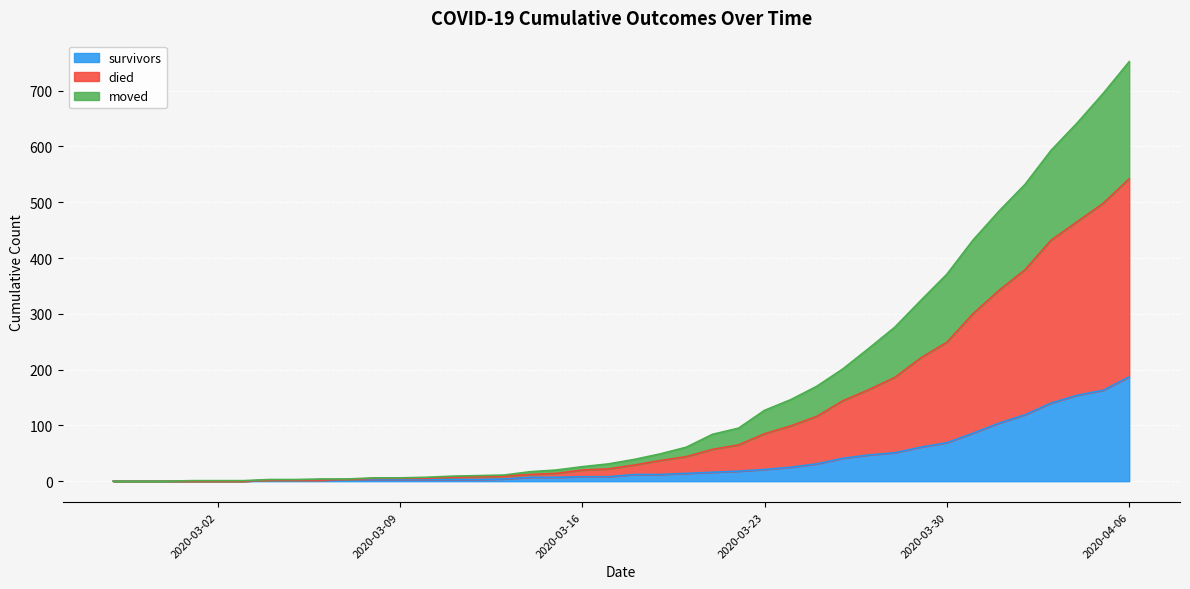

Which has a higher value, 2020-03-12 or 2020-03-13?

2020-03-13